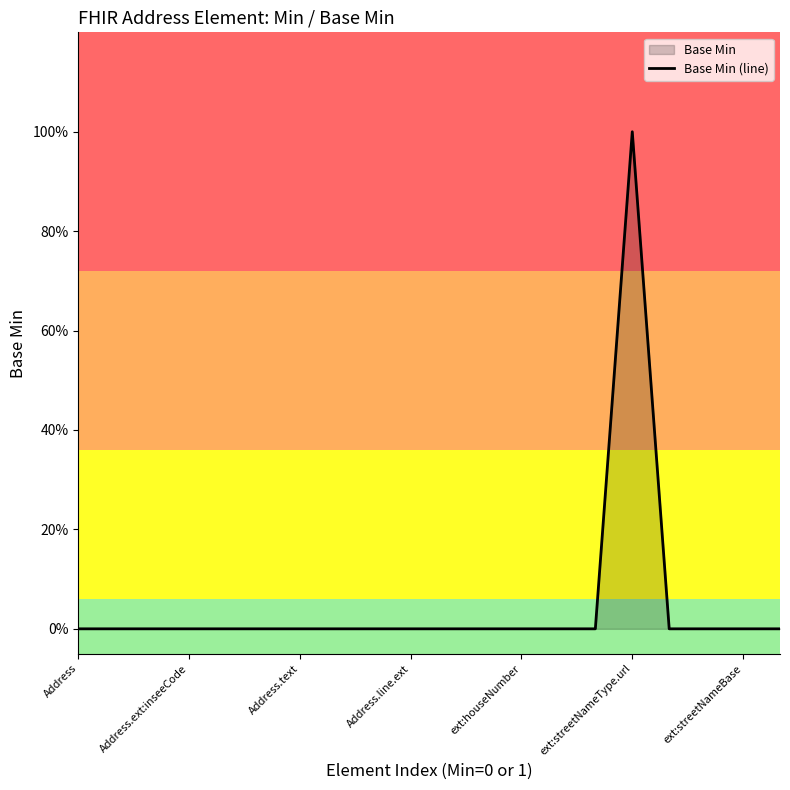

The chart shows a value of -1 at 13. True or false?

False